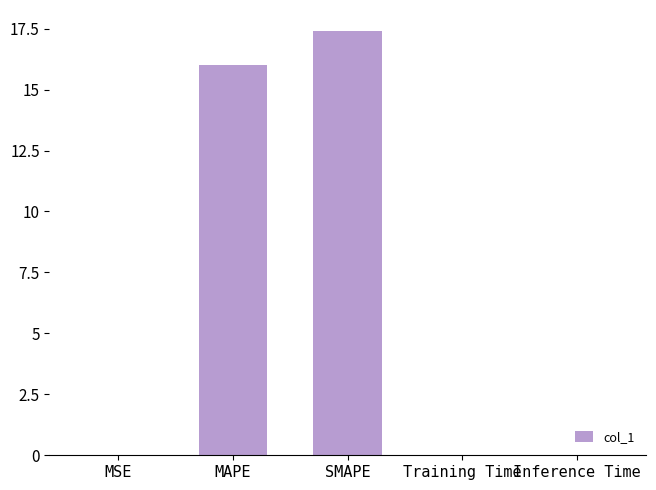

What is the greatest value displayed?

17.4